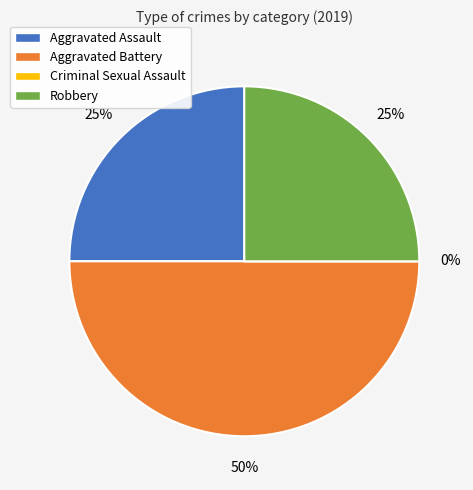

To the nearest percent, what is the combined percentage of Aggravated Battery and Aggravated Assault?

75%